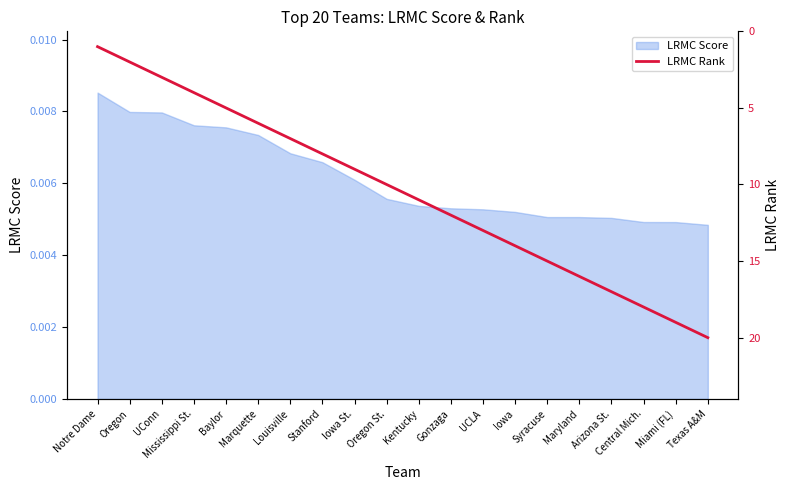

At which label does LRMC Score reach its peak?

Notre Dame